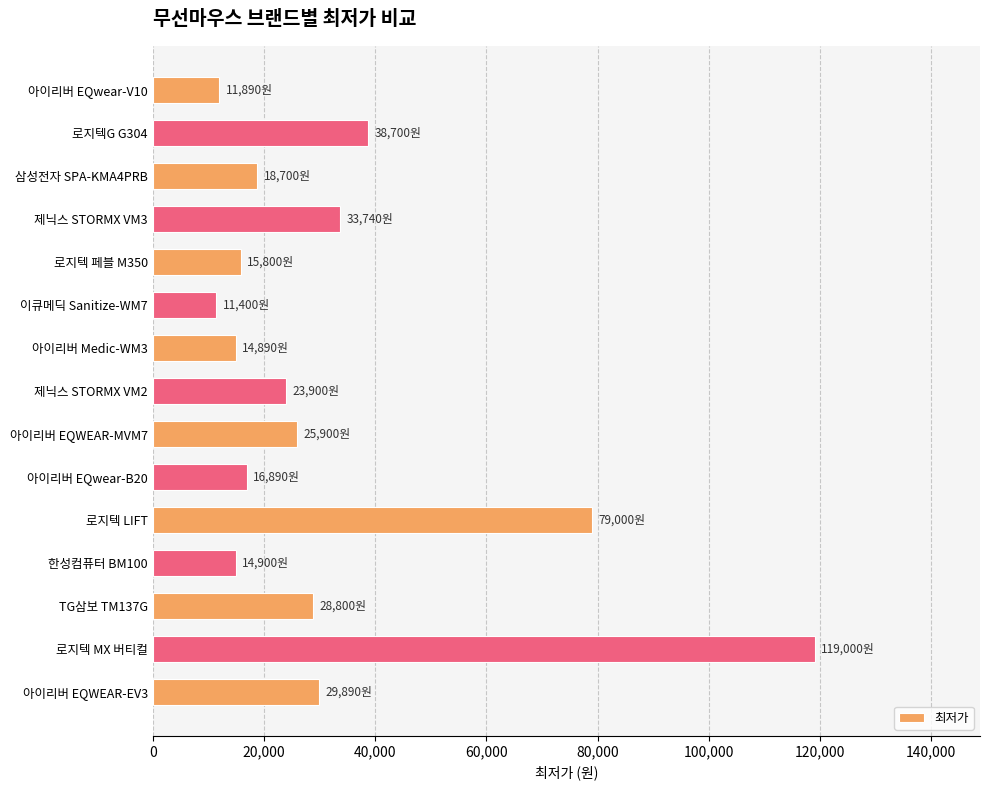

What is the change in value from 제닉스 STORMX VM2 to 로지텍 MX 버티컬?

+95100